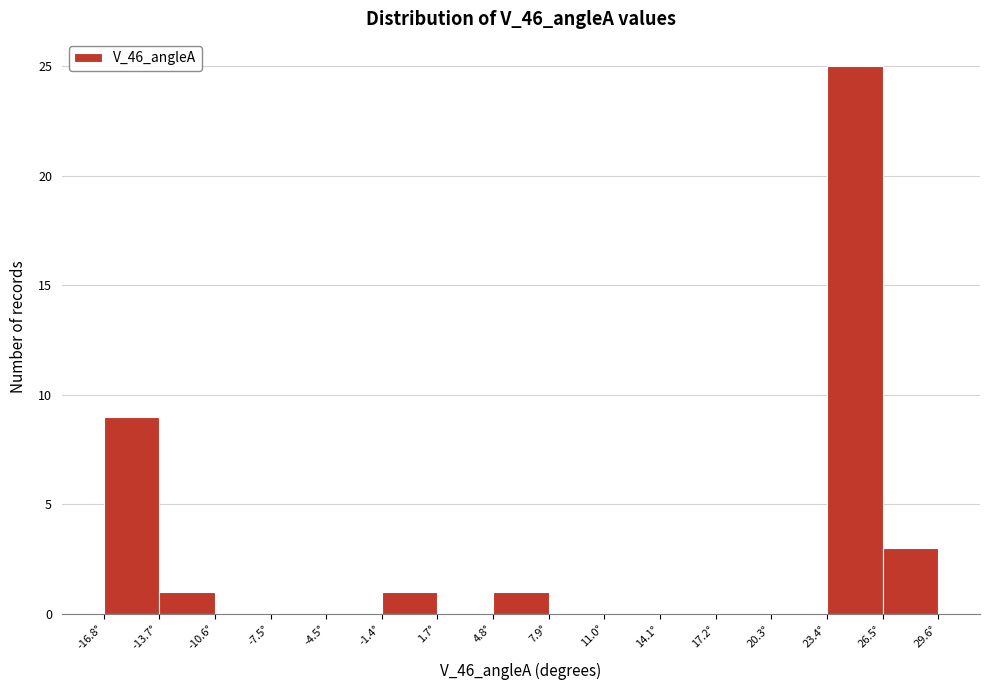

Which range on the x-axis has the tallest bar?

23.5 to 26.5